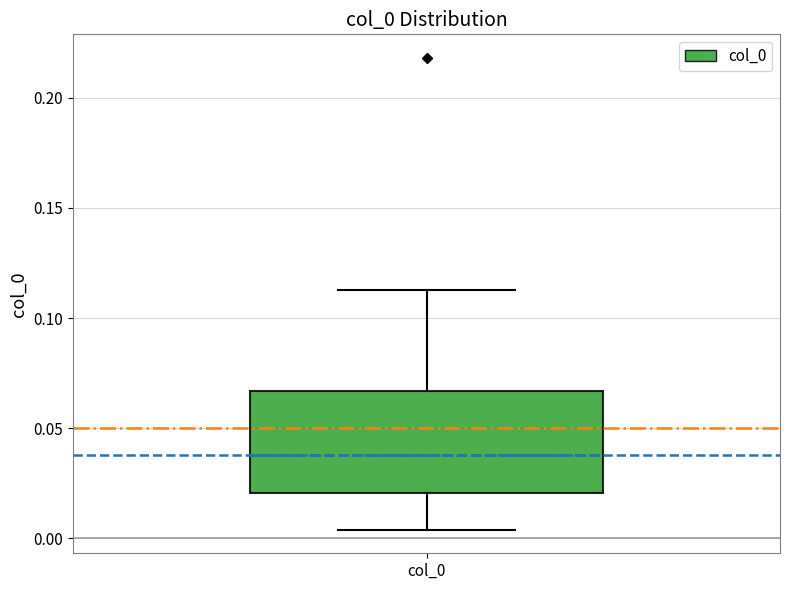

Transcribe this box plot: give where the median line is, the range the box spans, and where the two whiskers end, as read against the y-axis. The values are not printed on the chart, so give them approximately, as read against the axis.

median 0.040, box 0.020 to 0.065, whiskers 0.005 to 0.115